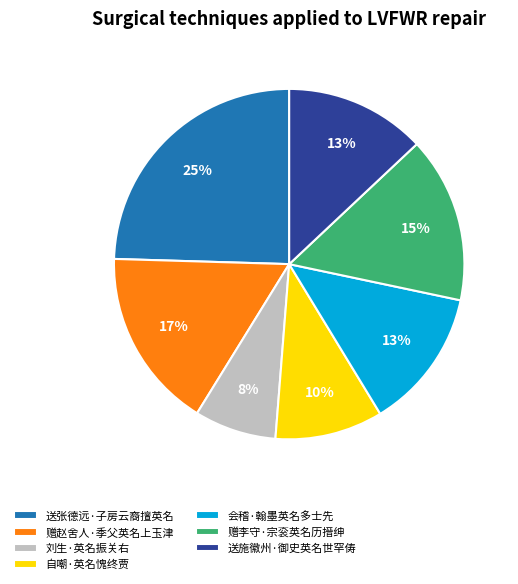

Is it true that 会稽·翰墨英名多士先 is 13% of the pie?

True